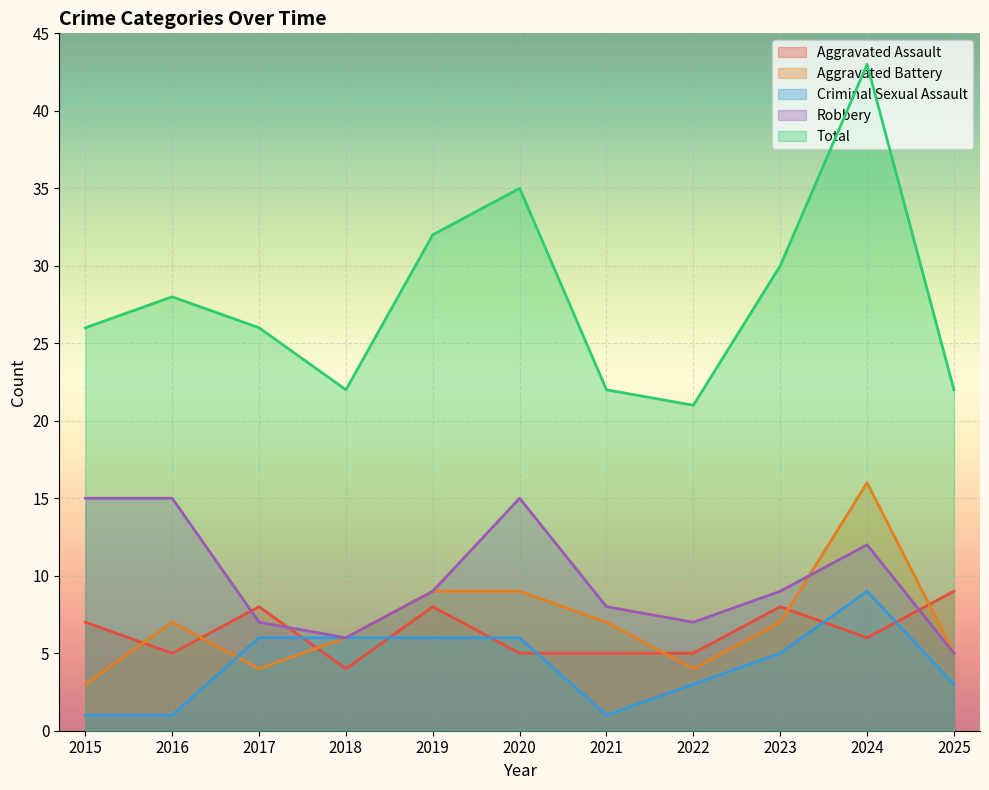

Reading left to right, what are all the values shown in this chart?

Aggravated Assault: 2015=7	2016=5	2017=8	2018=4	2019=8	2020=5	2021=5	2022=5	2023=8	2024=6	2025=9
Aggravated Battery: 2015=3	2016=7	2017=4	2018=6	2019=9	2020=9	2021=7	2022=4	2023=7	2024=16	2025=5
Criminal Sexual Assault: 2015=1	2016=1	2017=6	2018=6	2019=6	2020=6	2021=1	2022=3	2023=5	2024=9	2025=3
Robbery: 2015=15	2016=15	2017=7	2018=6	2019=9	2020=15	2021=8	2022=7	2023=9	2024=12	2025=5
Total: 2015=26	2016=28	2017=26	2018=22	2019=32	2020=35	2021=22	2022=21	2023=30	2024=43	2025=22